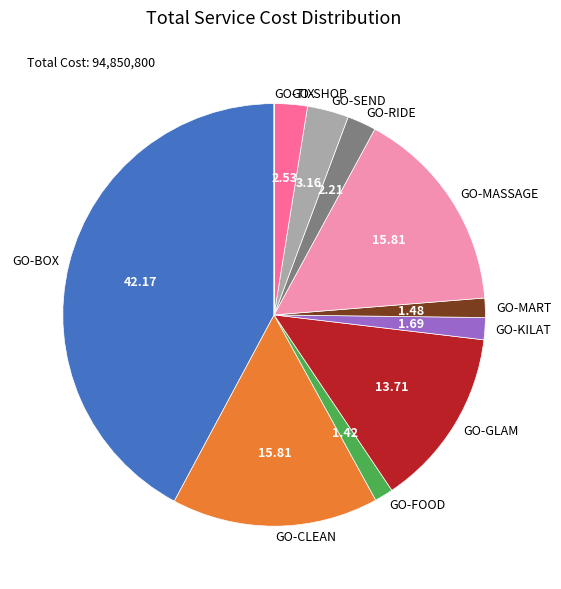

Does any single category account for the majority?

No